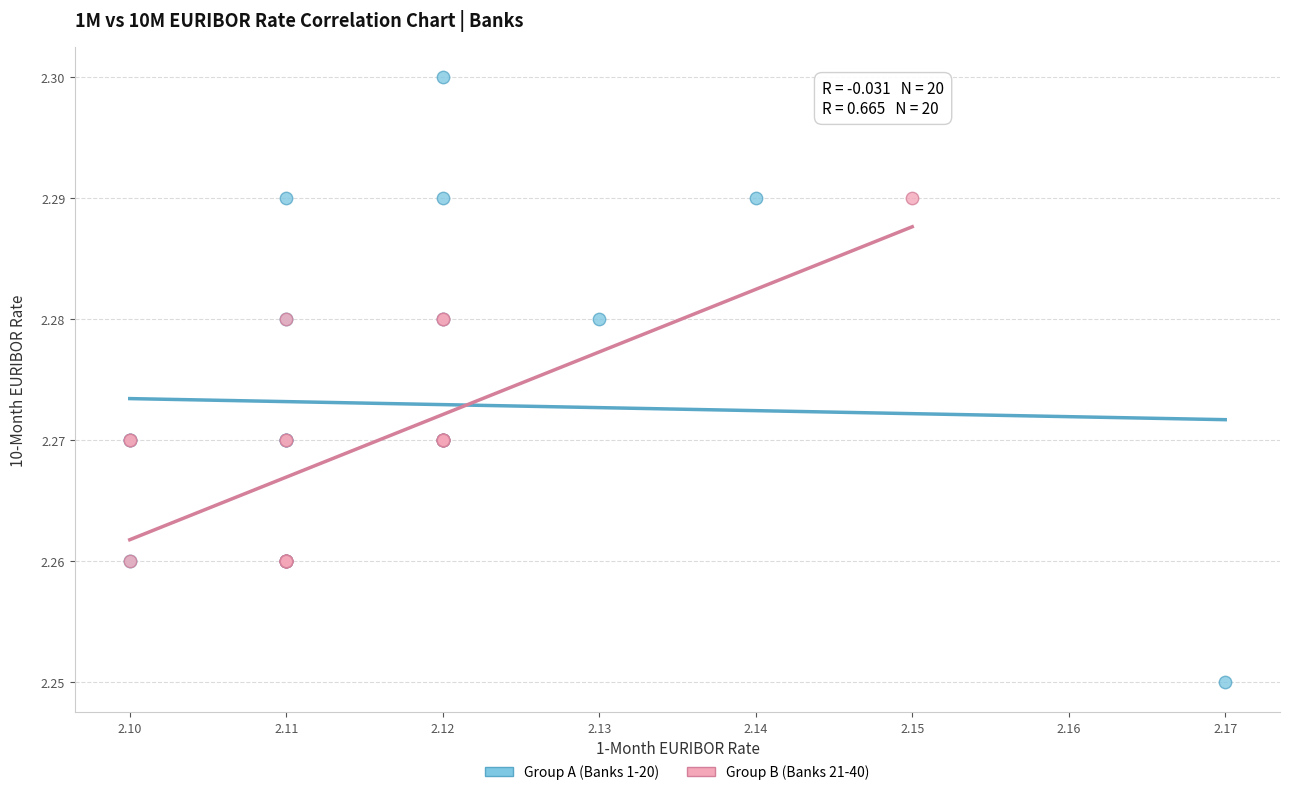

Which series has the largest Y range (max minus min)?

Group A (Banks 1-20)